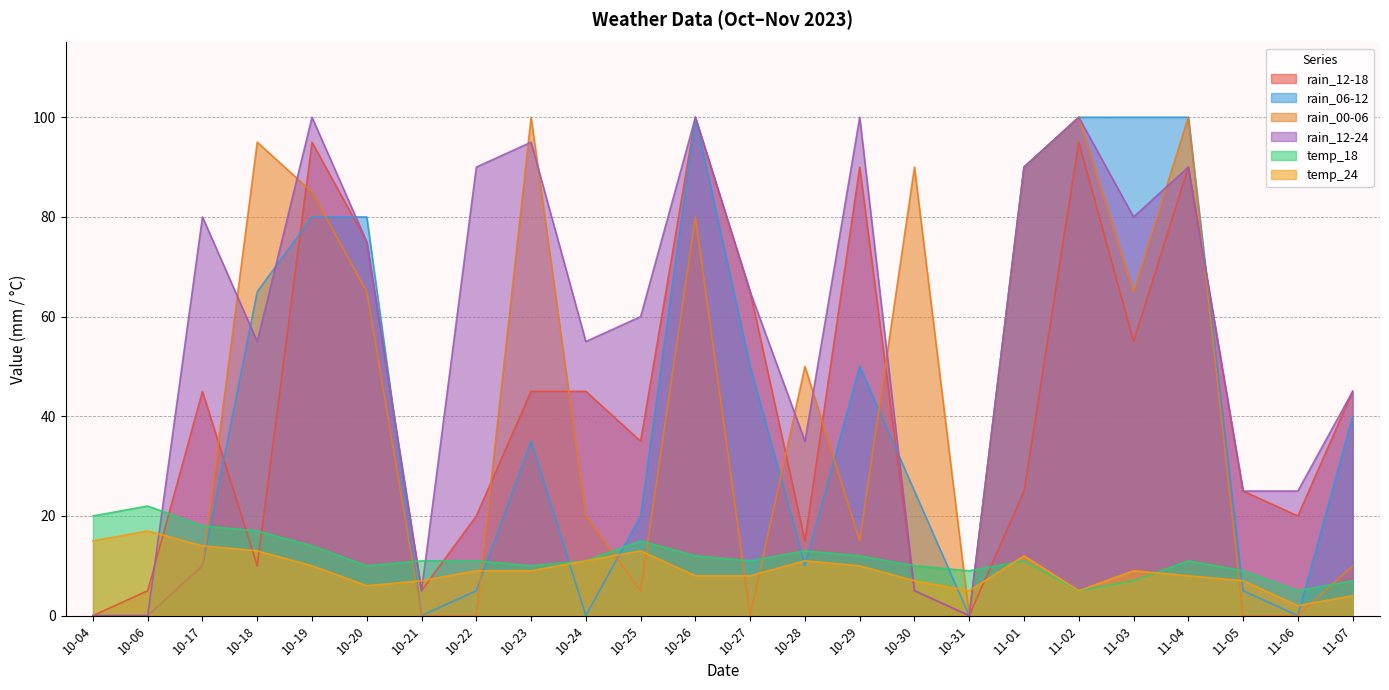

How many values in the rain_00-06 series exceed 20?

11